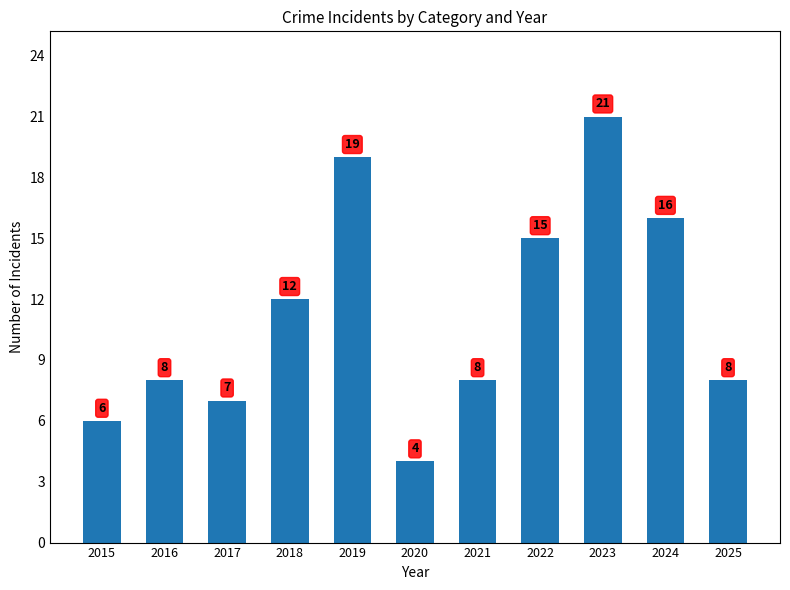

What is the change in value from 2016 to 2018?

+4